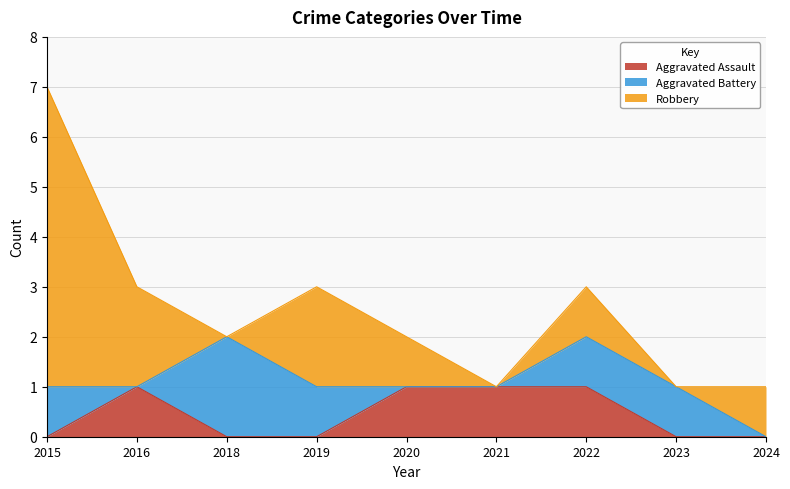

True or false: Robbery has a value of 6 at 2015.

True